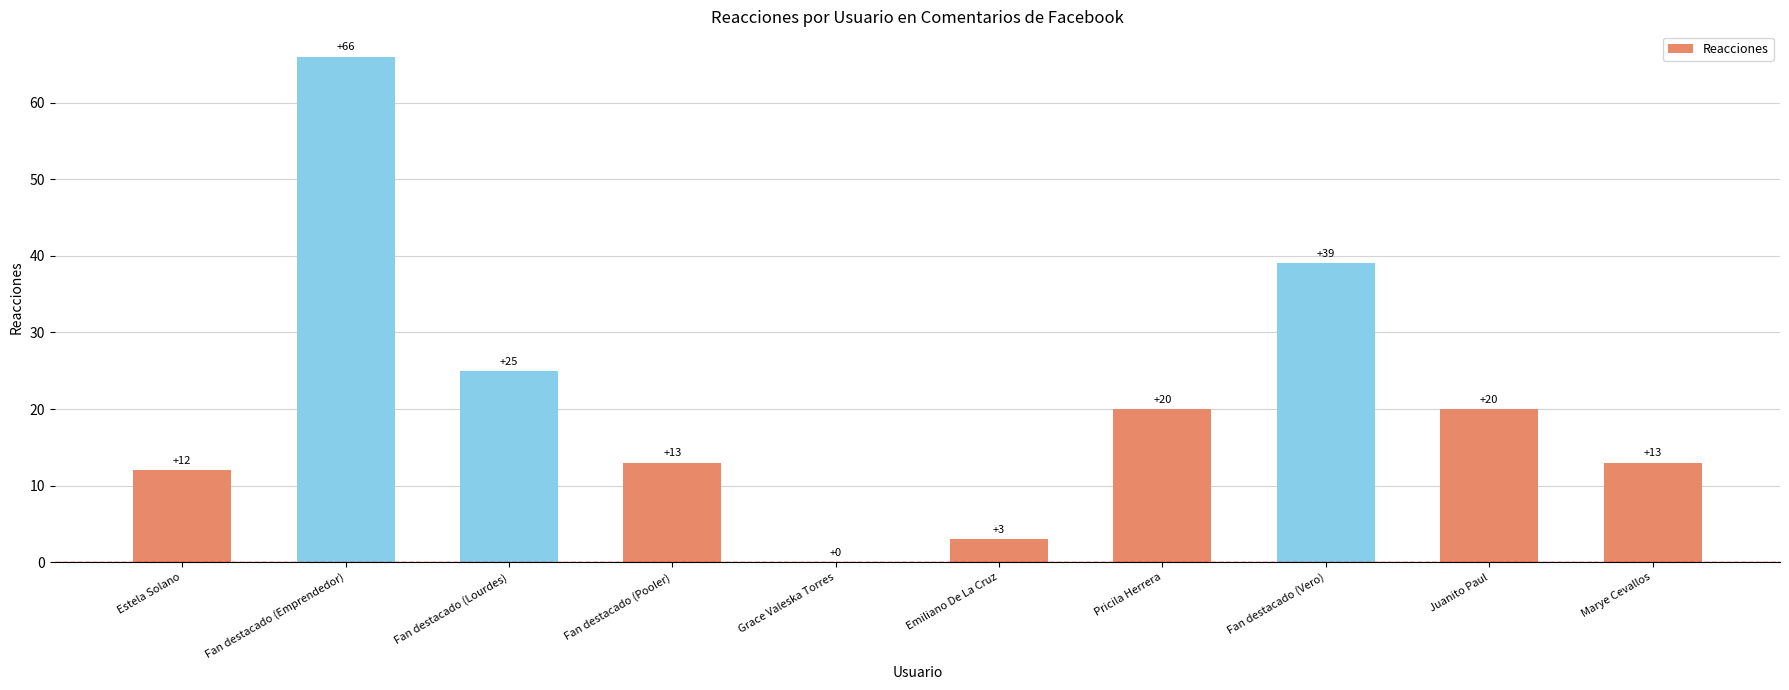

What is the change in value from Fan destacado (Lourdes) to Pricila Herrera?

-5